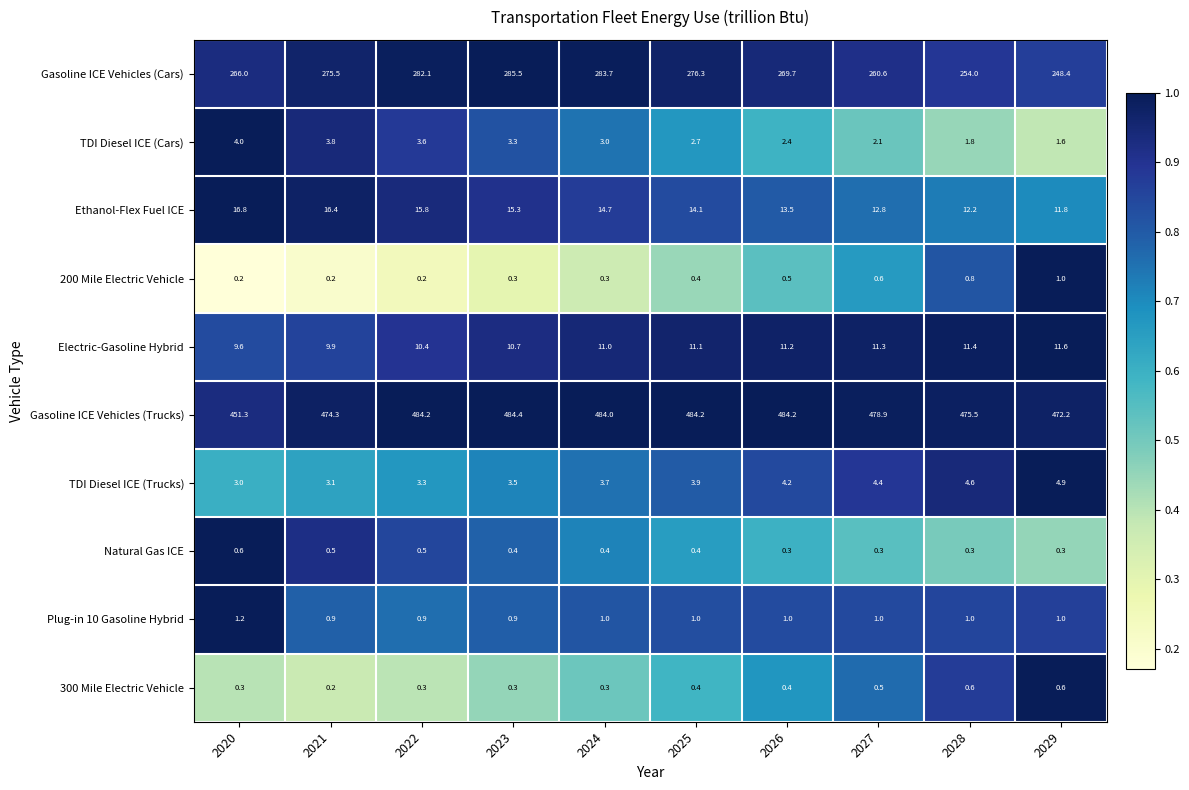

List the labels in order of TDI Diesel ICE (Cars) value, largest first.

2020, 2021, 2022, 2023, 2024, 2025, 2026, 2027, 2028, 2029